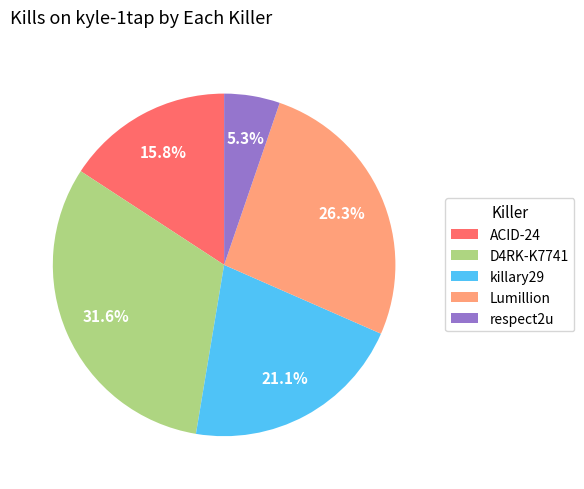

Approximately how many times larger is the value at killary29 compared to respect2u?

4.0